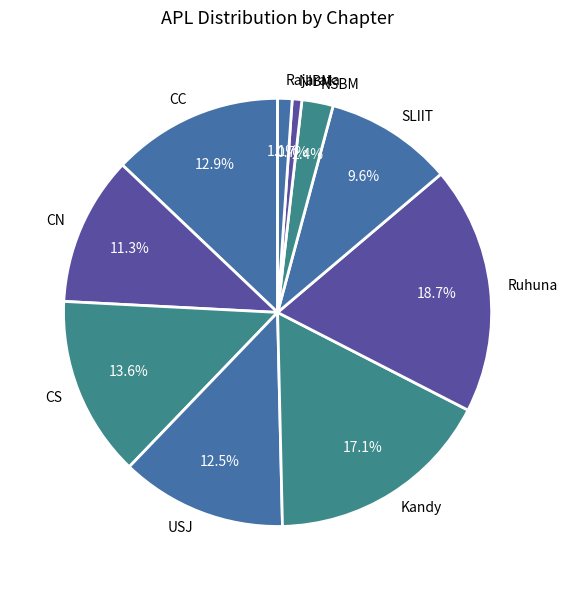

Combined, do CC and Ruhuna account for over 50%?

No